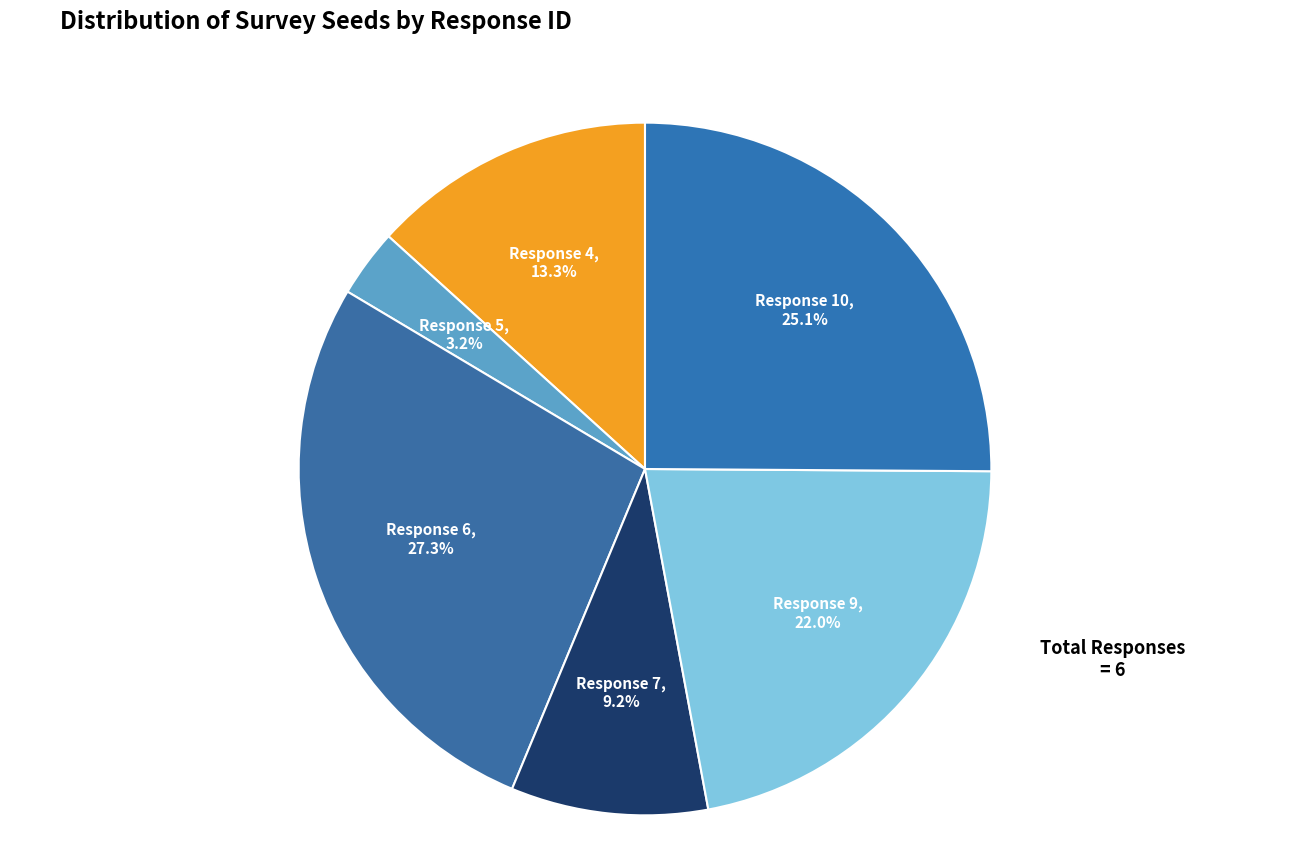

To the nearest percent, what is the difference between the largest and smallest slice percentages?

24%